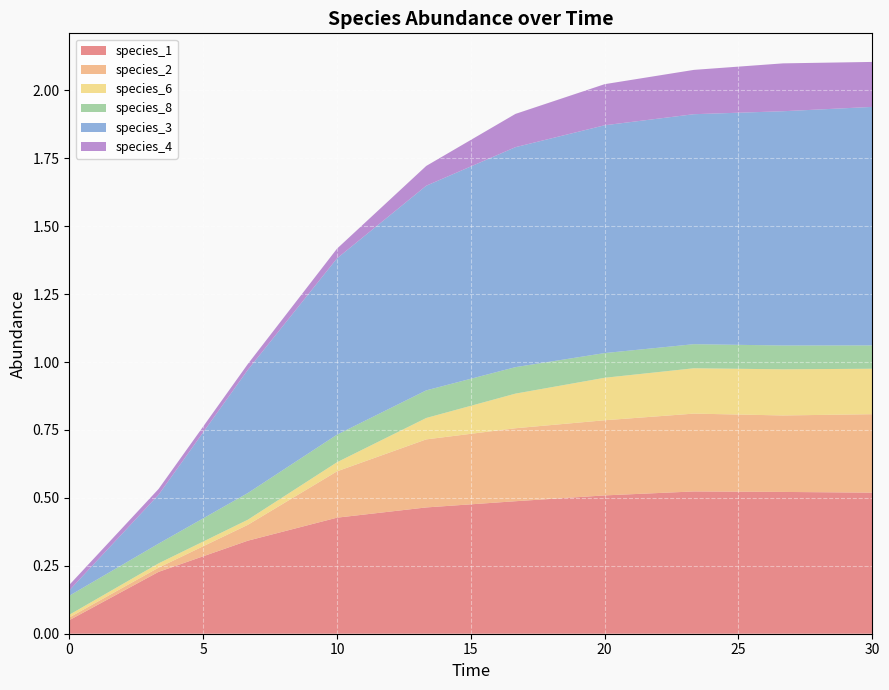

Reading left to right, what are all the values shown in this chart?

species_1: 0.1	0.2	0.3	0.4	0.5	0.5	0.5	0.5	0.5	0.5
species_2: 0.0	0.0	0.1	0.2	0.3	0.3	0.3	0.3	0.3	0.3
species_6: 0.0	0.0	0.0	0.0	0.1	0.1	0.2	0.2	0.2	0.2
species_8: 0.1	0.1	0.1	0.1	0.1	0.1	0.1	0.1	0.1	0.1
species_3: 0.0	0.2	0.5	0.6	0.8	0.8	0.8	0.8	0.9	0.9
species_4: 0.0	0.0	0.0	0.0	0.1	0.1	0.2	0.2	0.2	0.2